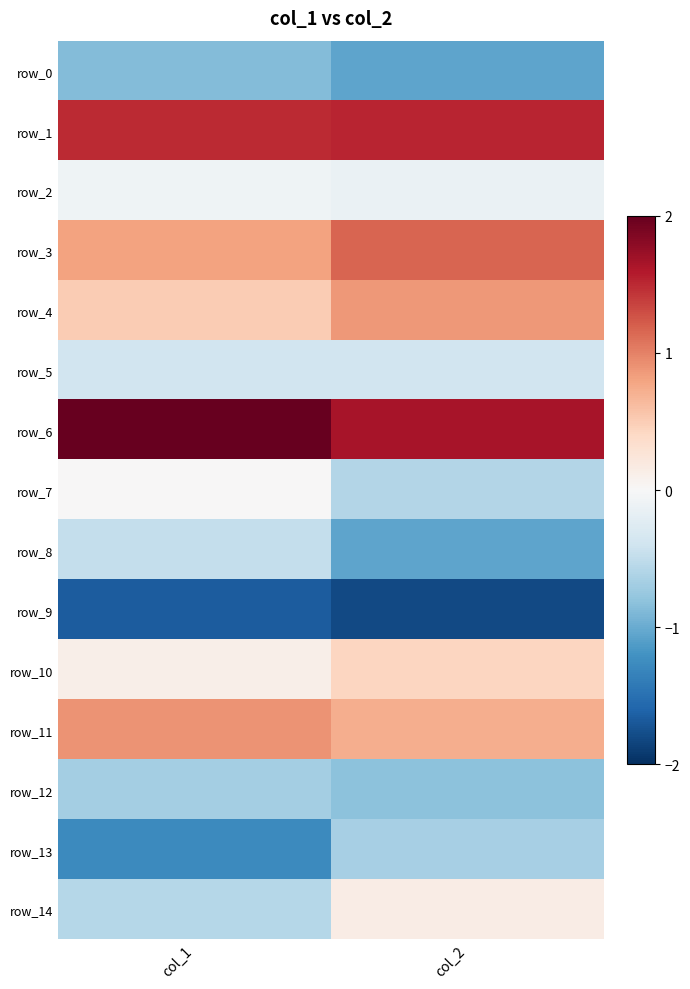

Is the value of row_10 at col_2 greater than the value of row_12 at col_2?

Yes